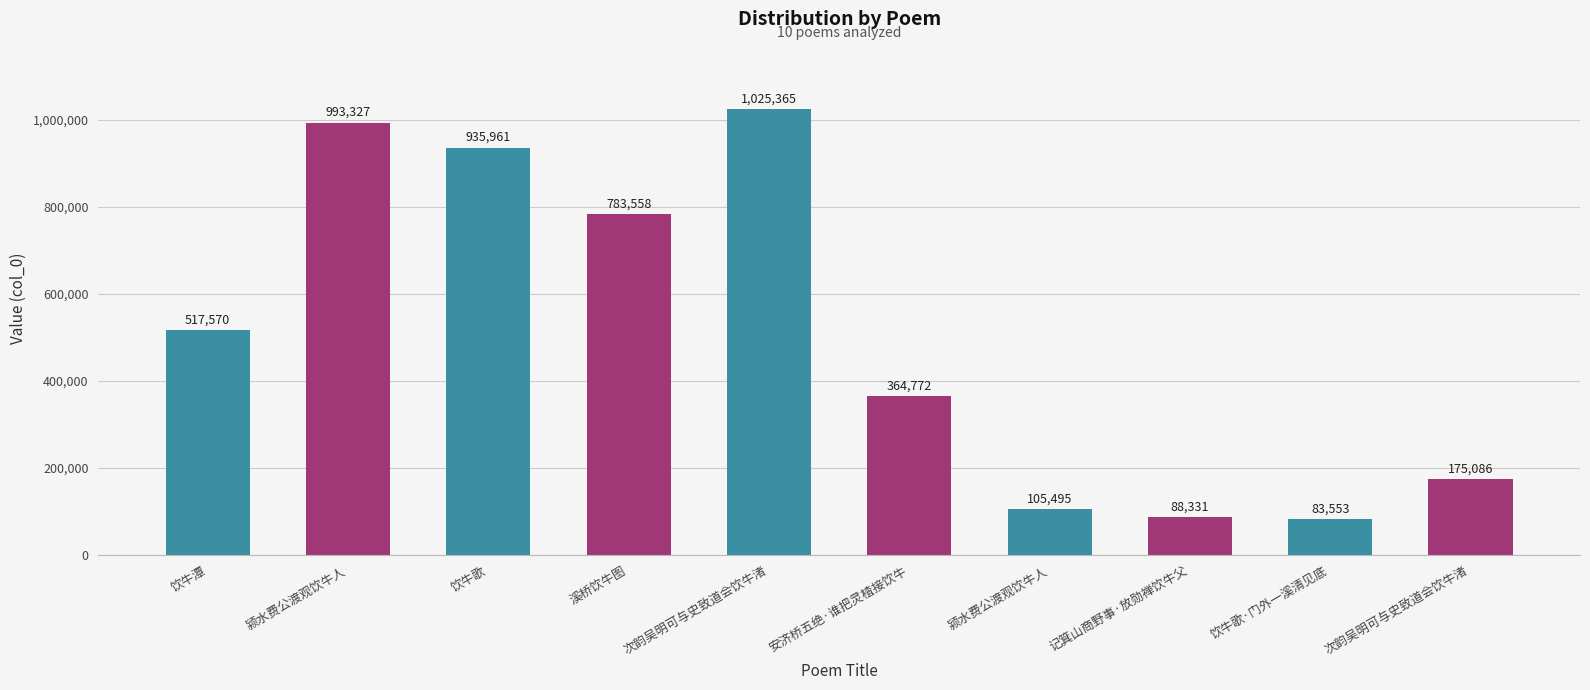

What is the sum of all values?

5073018